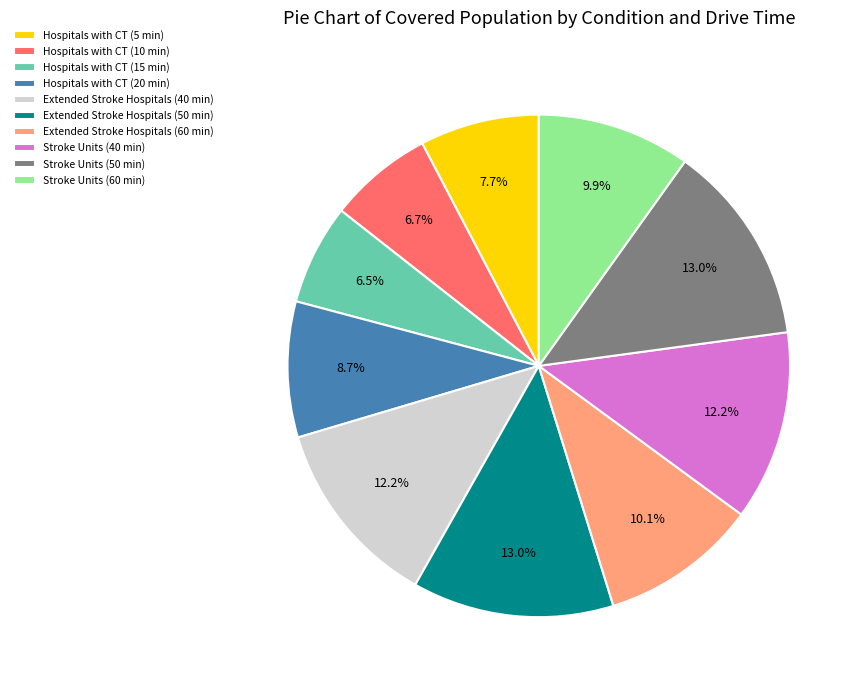

Does any single category account for the majority?

No